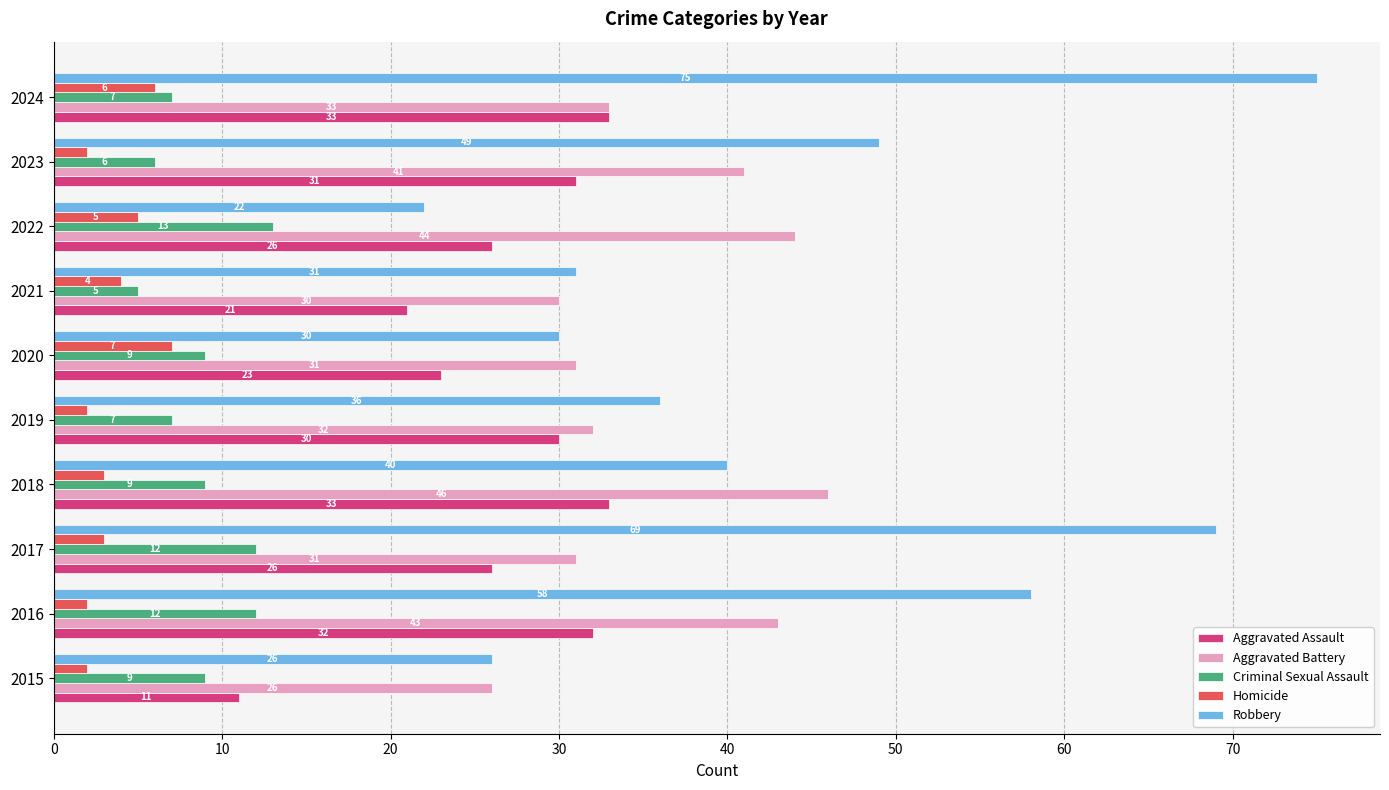

List the series in order of their peak value, lowest first.

Homicide, Criminal Sexual Assault, Aggravated Assault, Aggravated Battery, Robbery